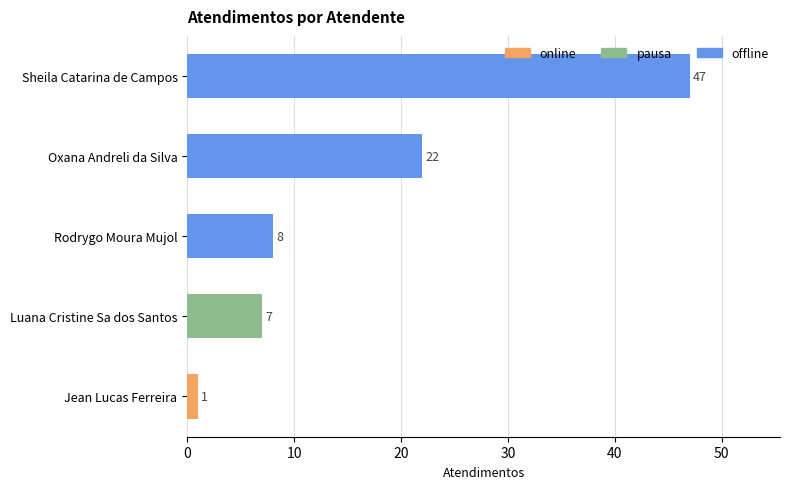

How many bars are there in total?

5